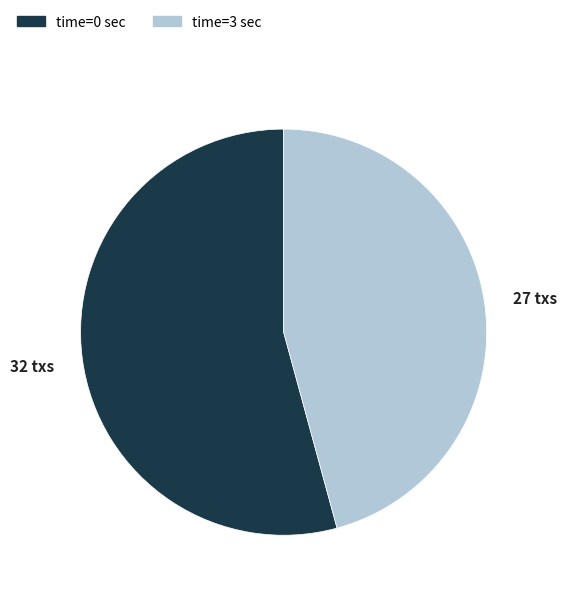

Is there any slice that represents more than half of the pie?

Yes